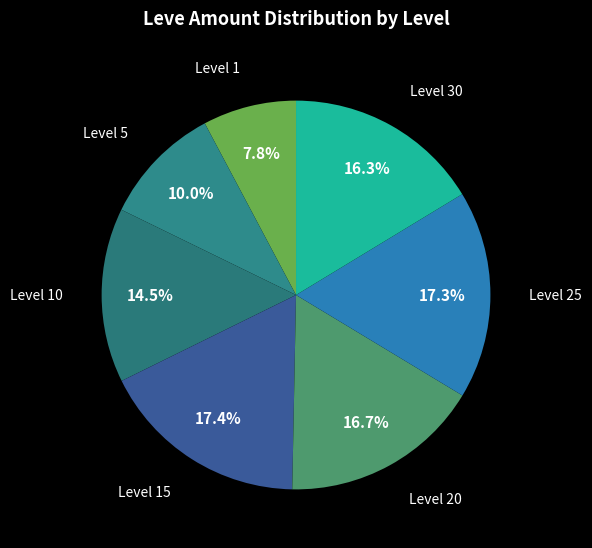

How many slices are in this pie chart?

7